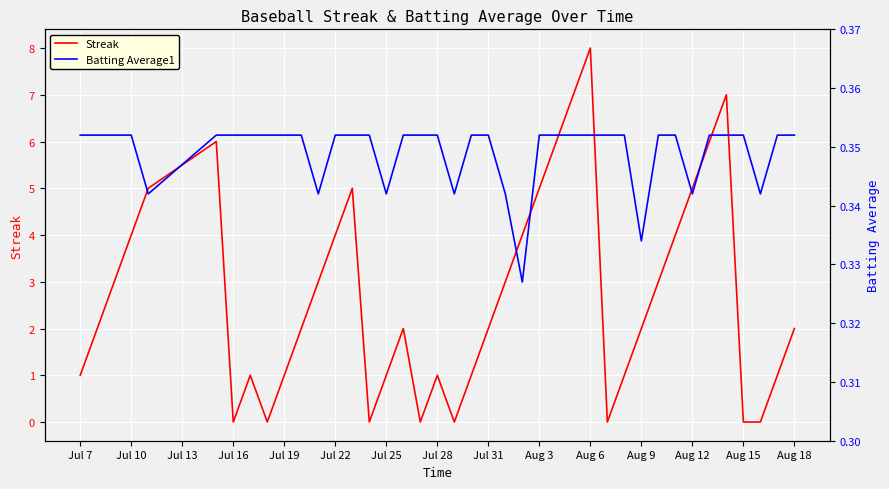

What is the maximum value shown in the chart?

8.0